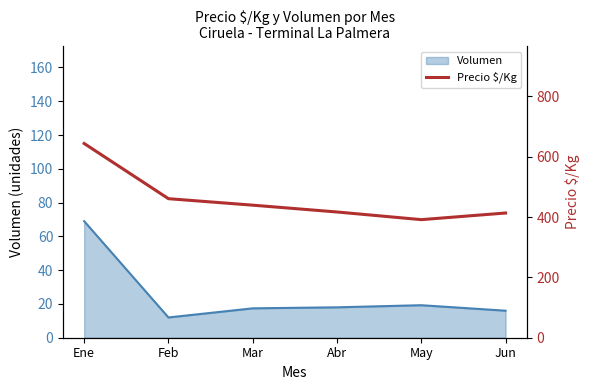

What is the label of the 2nd point from the right?

May